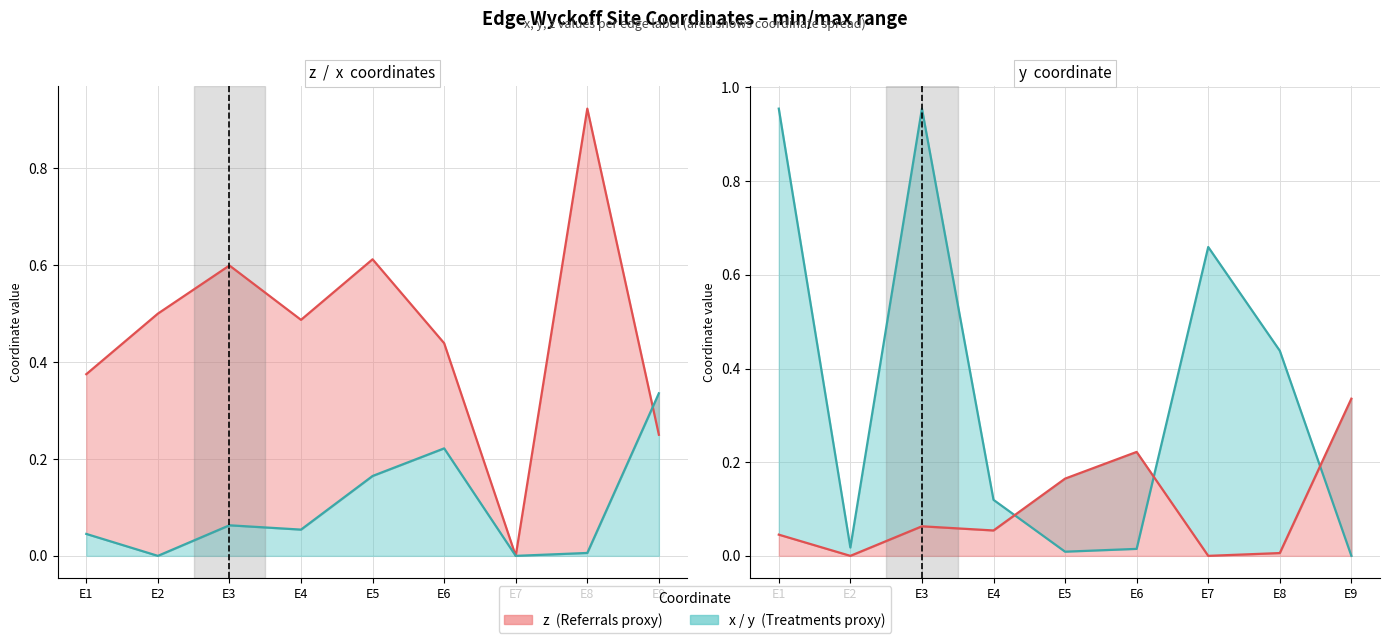

How many data points in x are above 0?

7